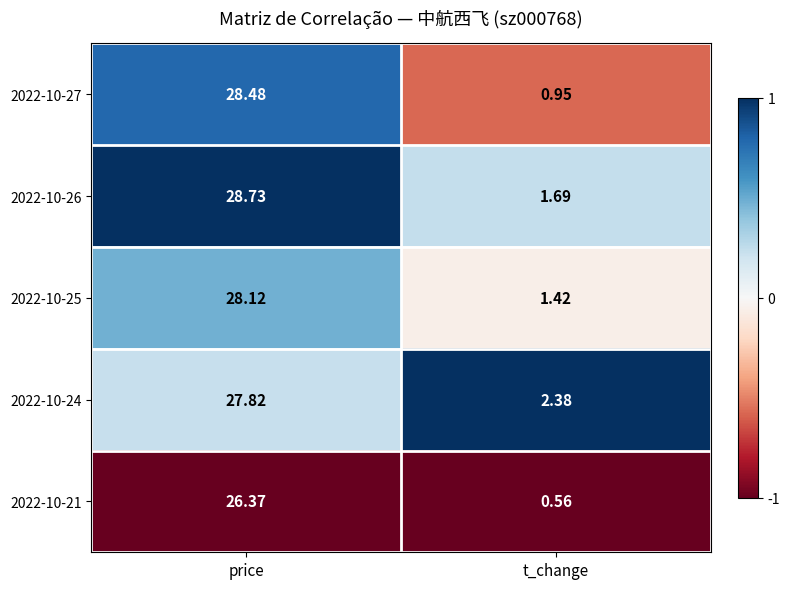

Where is 2022-10-24 nearest to the value 15?

t_change